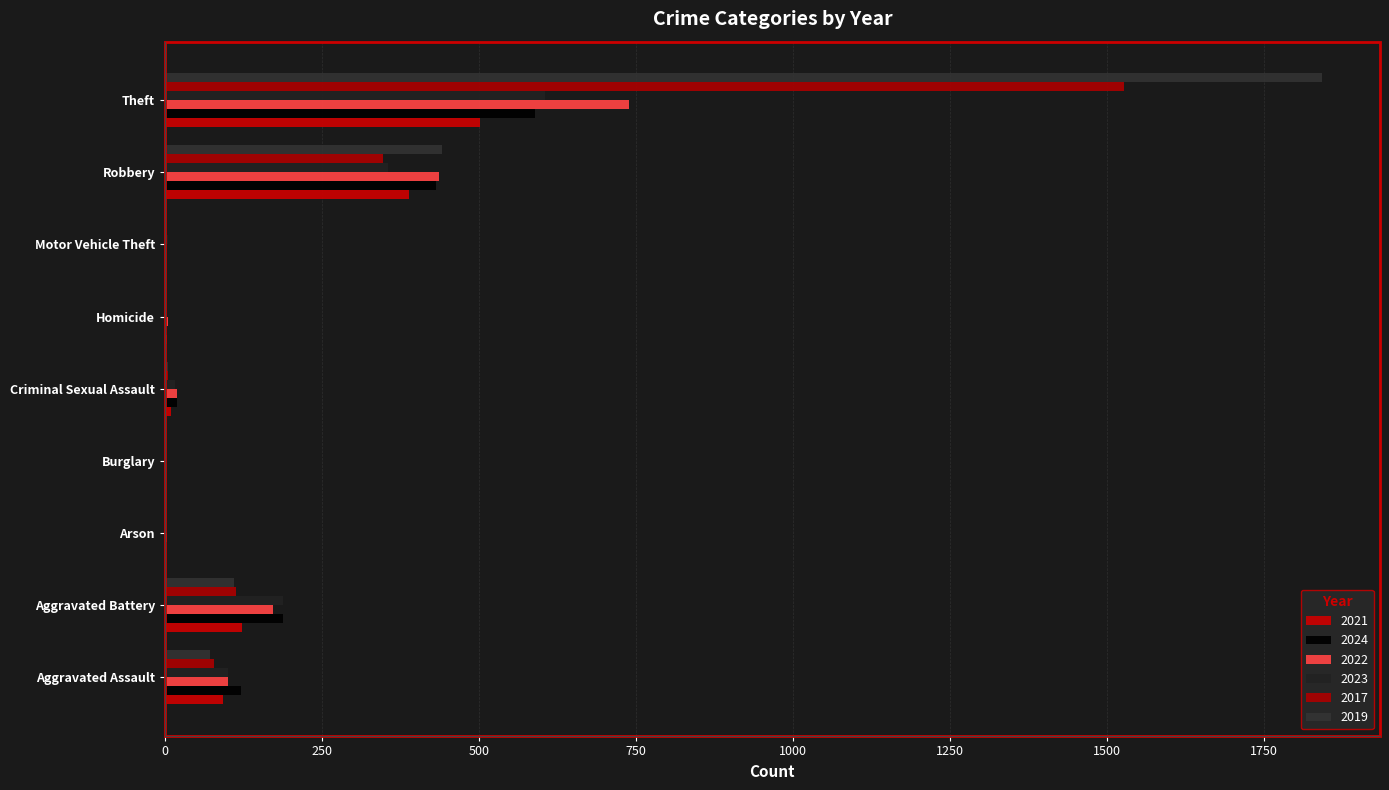

Is the value of 2023 at Theft greater than the value of 2022 at Burglary?

Yes